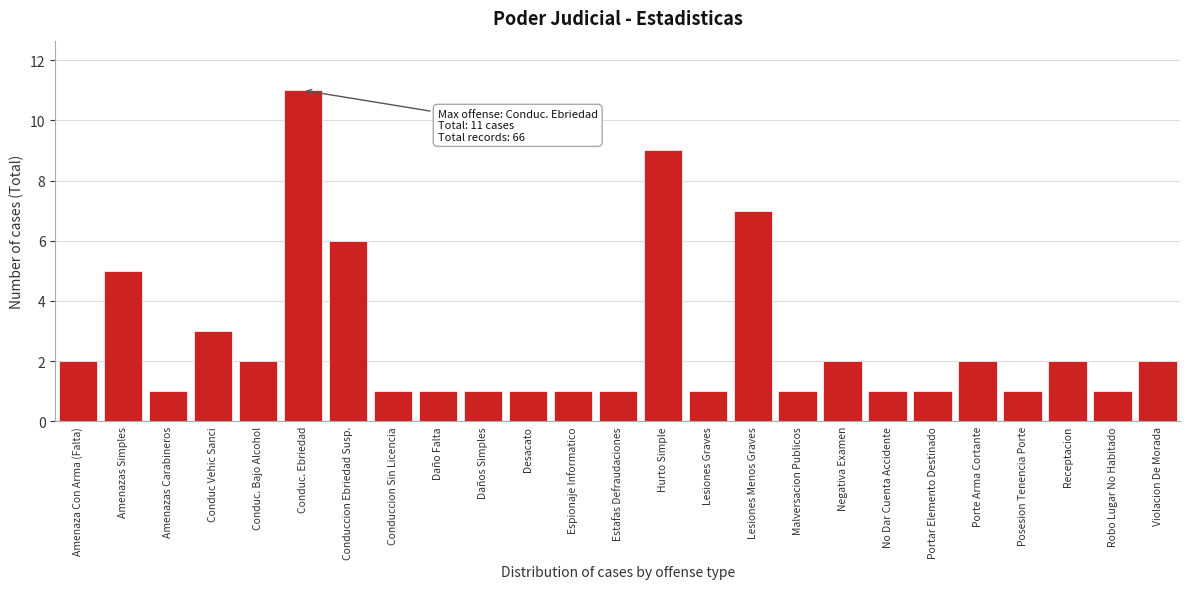

Reading left to right, transcribe all the data shown in this chart.

2	5	1	3	2	11	6	1	1	1	1	1	1	9	1	7	1	2	1	1	2	1	2	1	2